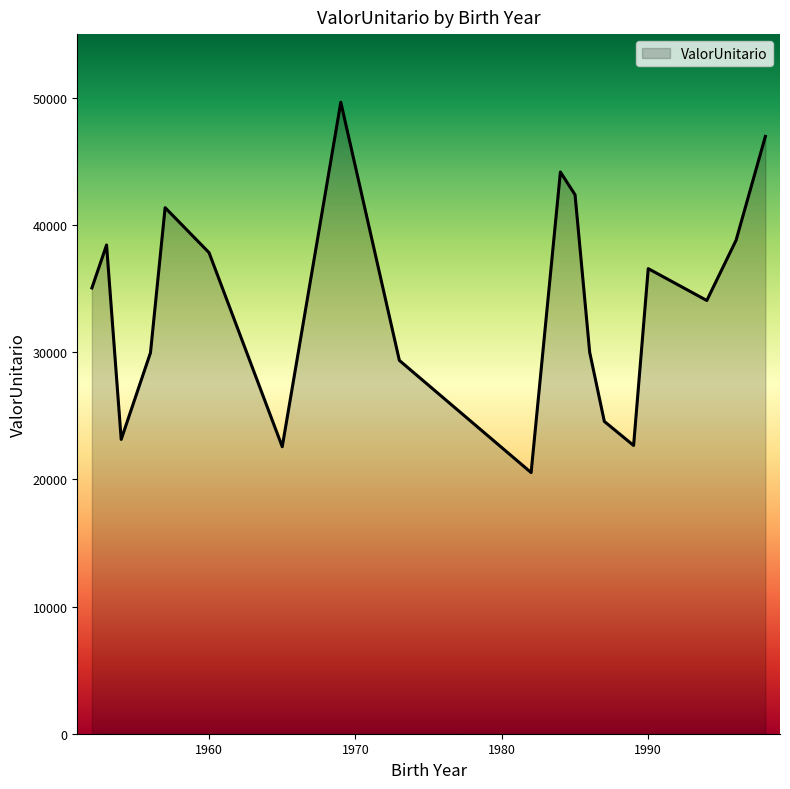

What is the difference between the maximum and minimum values?

29116.9